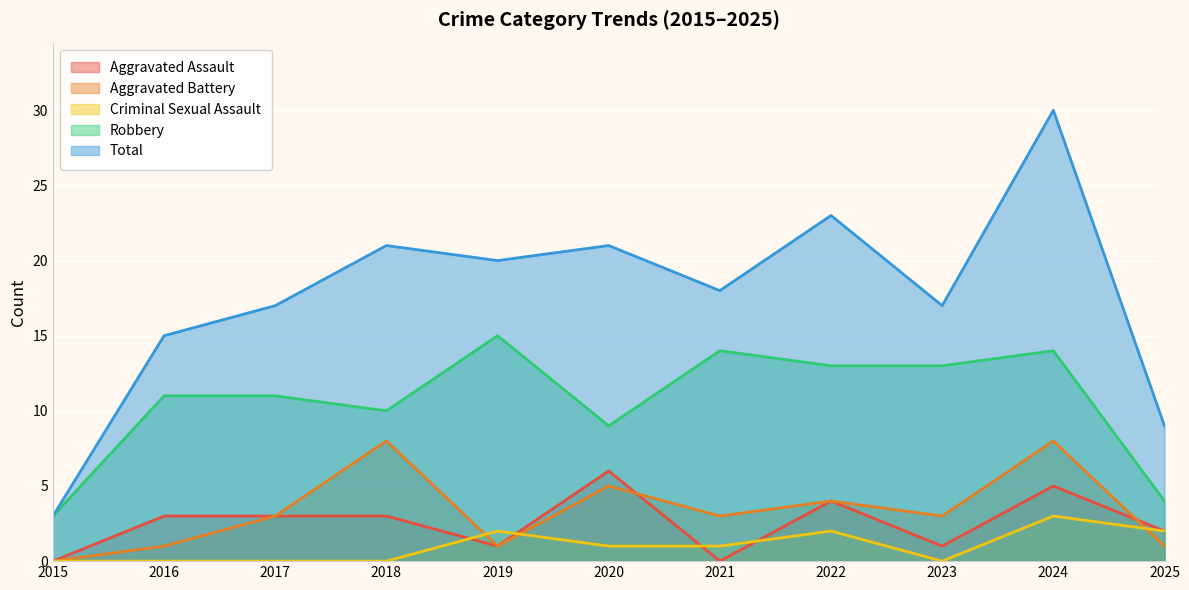

Which series changed the most between 2015 and 2024?

Total